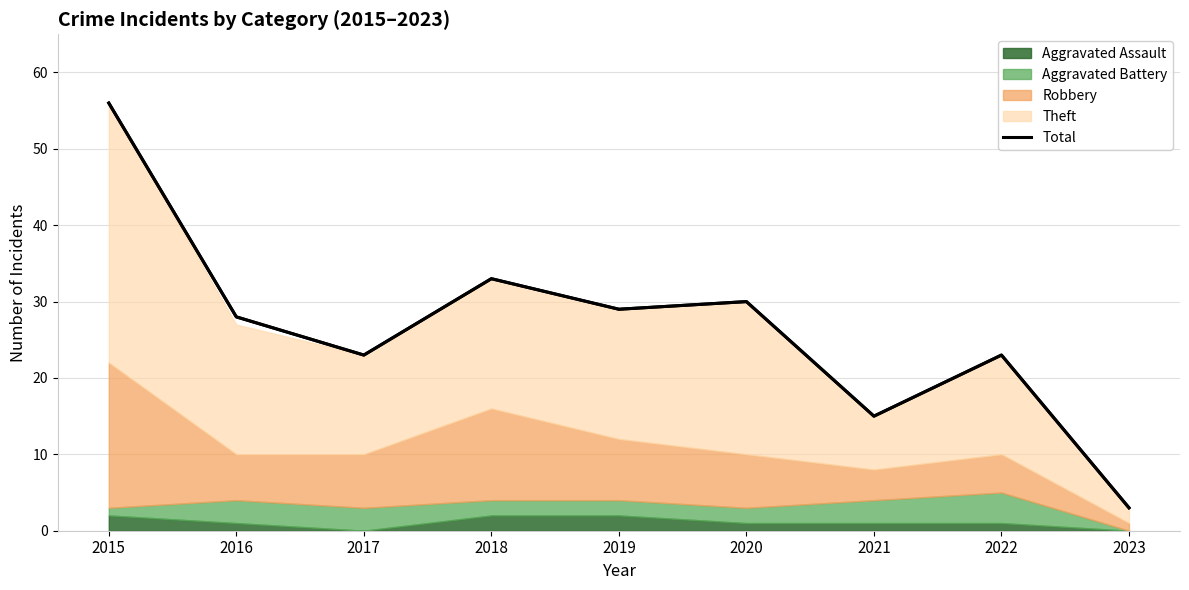

Is it true that the value at 2018 is 53?

False